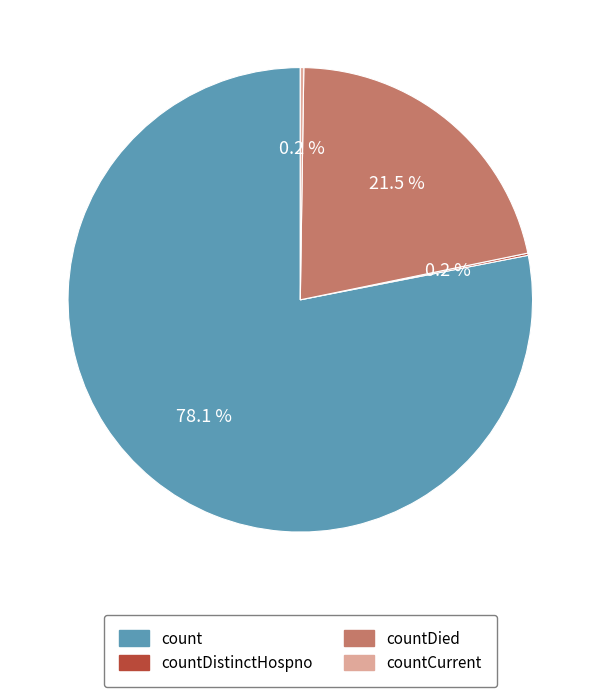

To the nearest percent, what is the average slice percentage?

25%